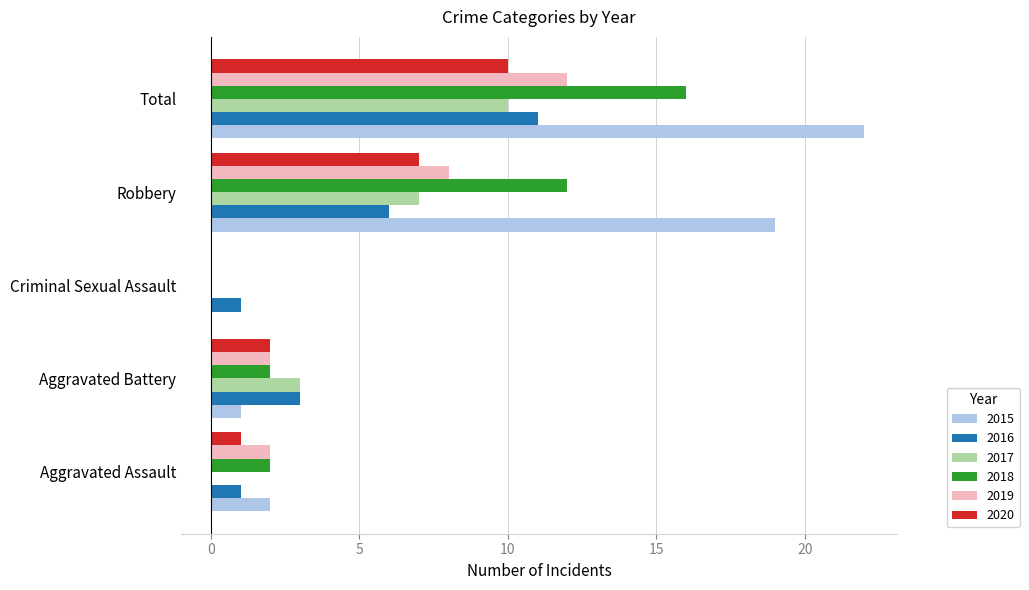

At which category is the sum across all series the highest?

Total